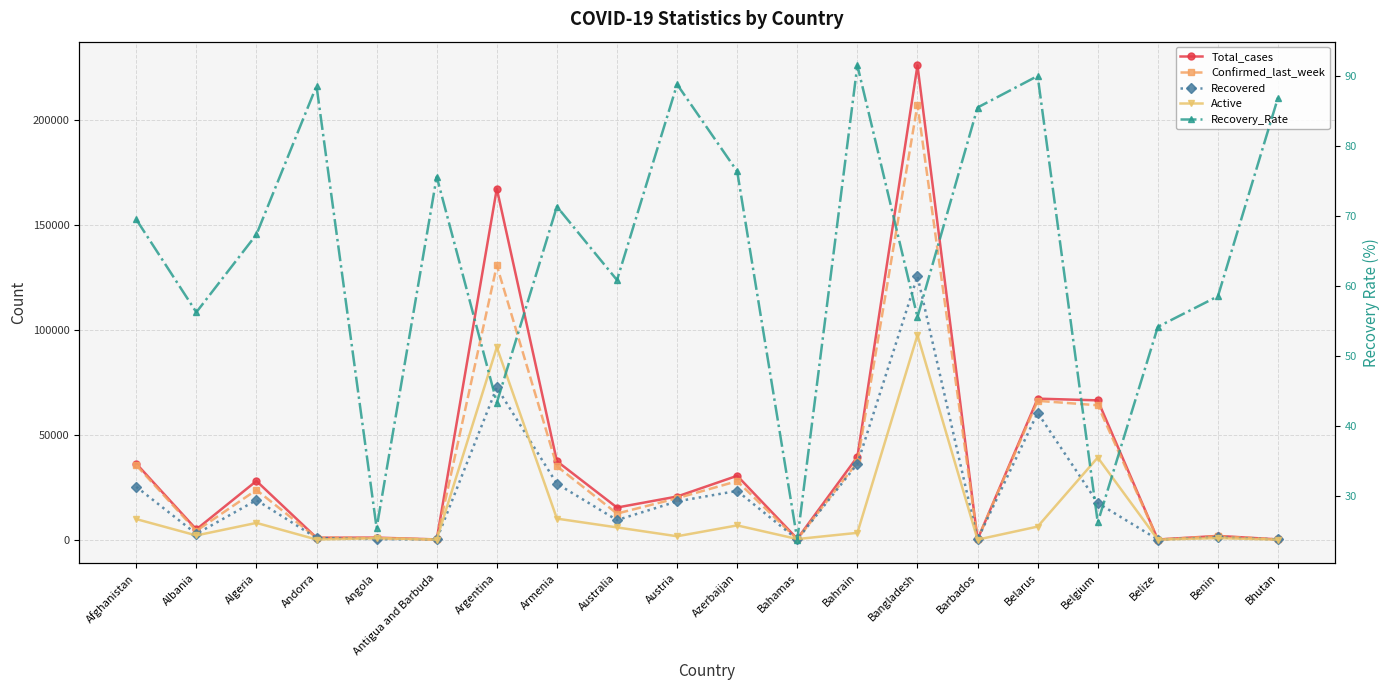

At which category is the sum across all series the highest?

Bangladesh